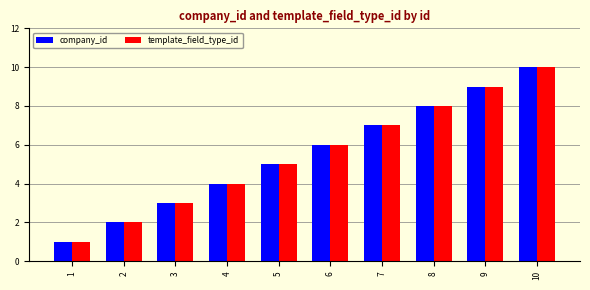

The value of company_id at 8 is 8. True or false?

True